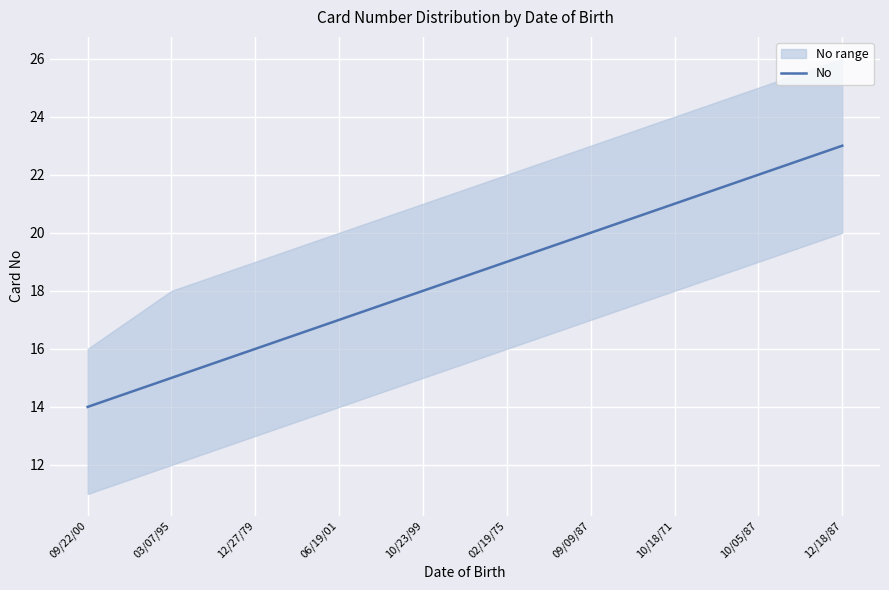

True or false: the data has more than 0 interior local peaks.

False